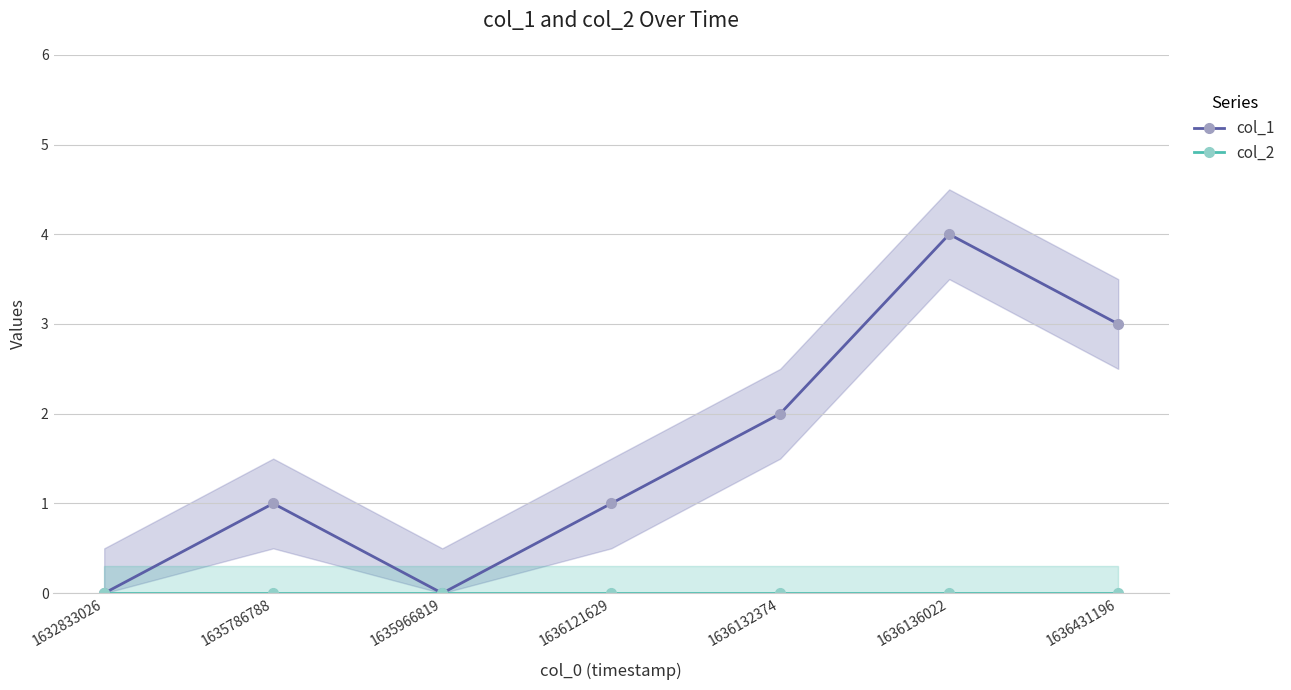

At how many categories does at least one series exceed 2?

2